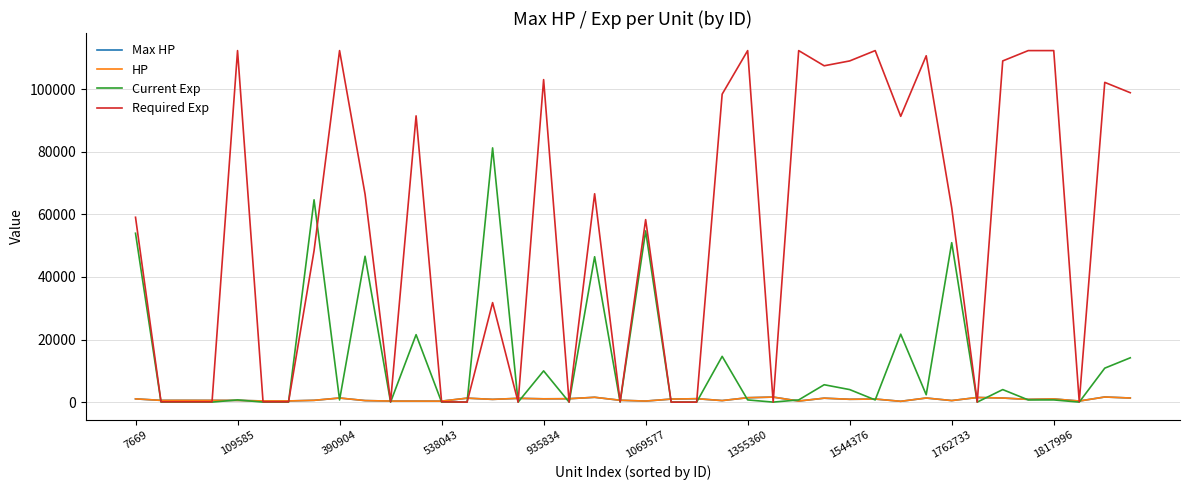

Is this an area chart (filled region under the line)?

No